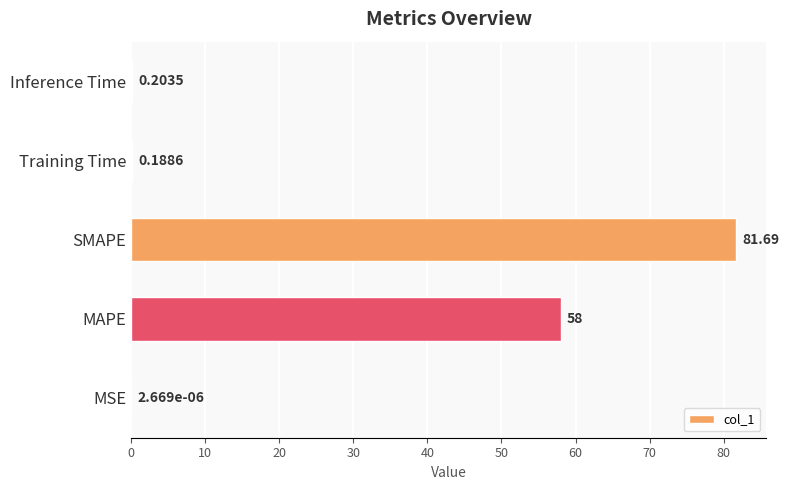

What is the change in value from SMAPE to Training Time?

-81.5